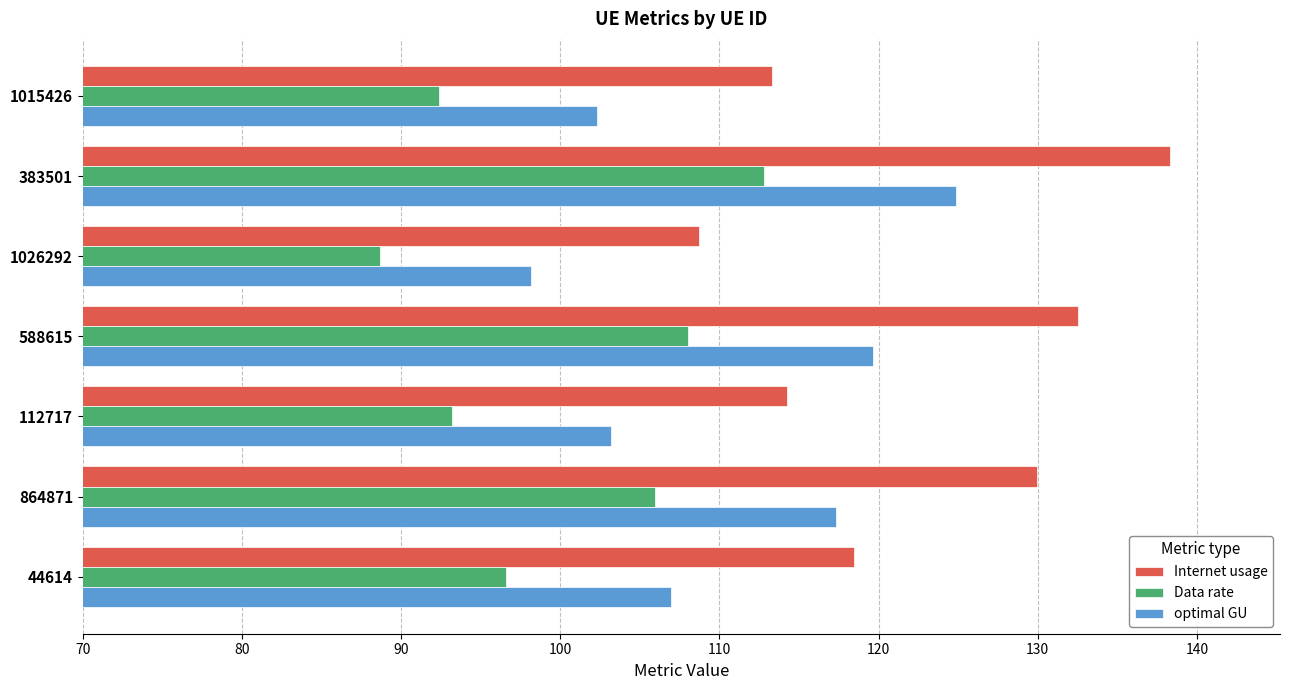

Which series has the largest range (max minus min)?

Internet usage